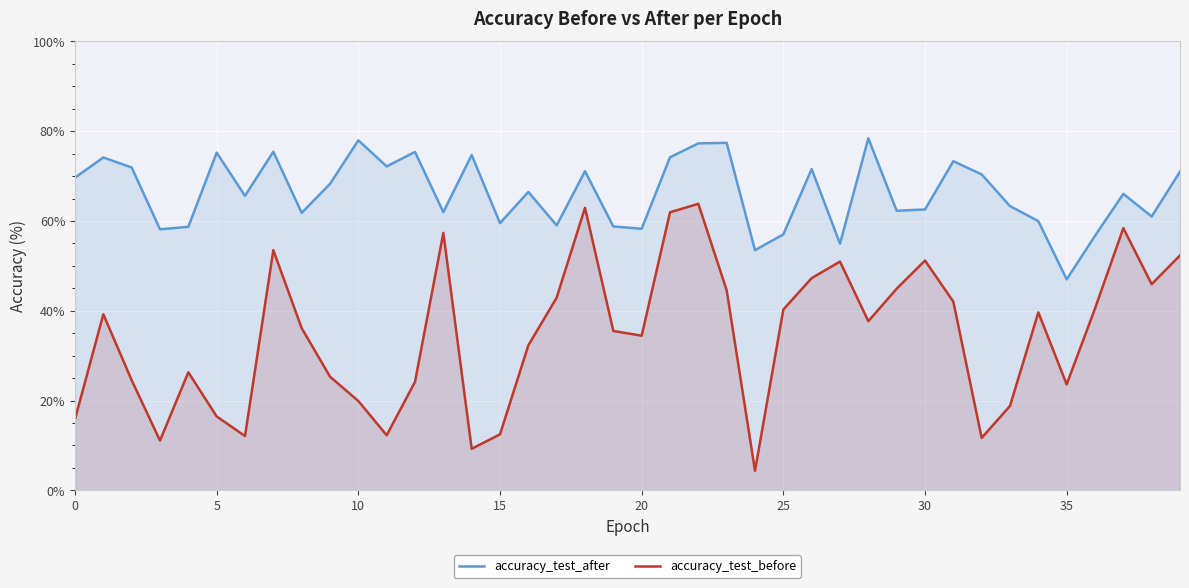

Reading left to right, transcribe all the data shown in this chart.

accuracy_test_after: 69.6	74.1	71.9	58.1	58.7	75.2	65.6	75.4	61.8	68.3	78.0	72.1	75.4	62.0	74.7	59.5	66.5	59.0	71.1	58.8	58.3	74.2	77.3	77.4	53.5	57.0	71.6	54.9	78.4	62.3	62.6	73.3	70.4	63.3	60.0	47.0	56.7	66.0	61.0	71.0
accuracy_test_before: 15.9	39.2	24.5	11.1	26.3	16.5	12.1	53.5	36.1	25.3	19.9	12.3	24.2	57.3	9.3	12.5	32.3	42.9	62.9	35.5	34.4	61.9	63.8	44.6	4.4	40.3	47.3	51.0	37.7	44.9	51.2	42.0	11.7	18.8	39.6	23.6	40.5	58.4	45.9	52.3